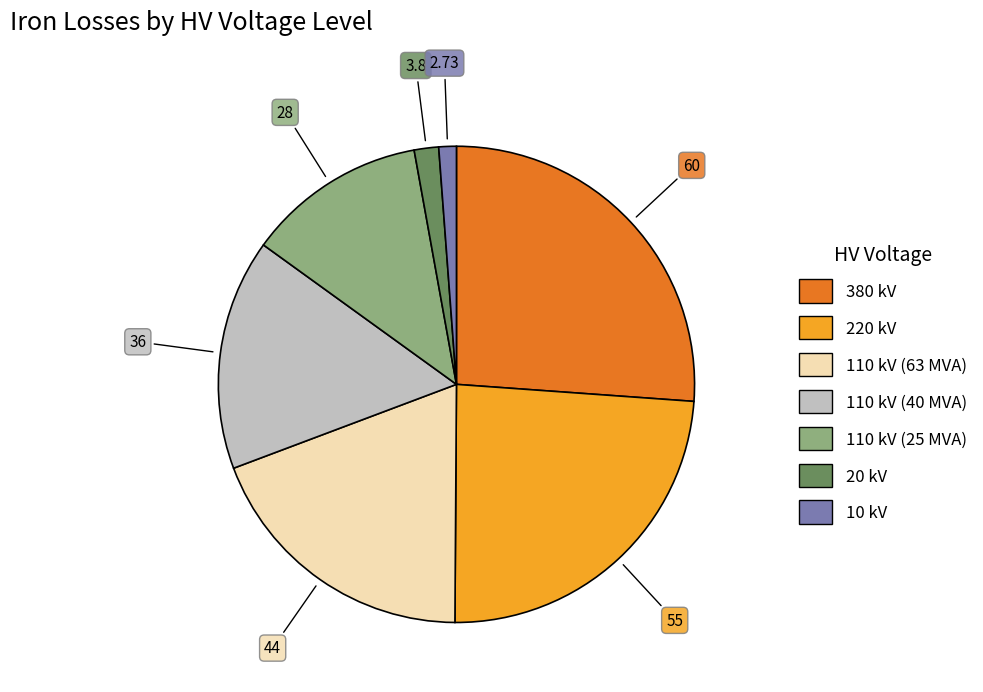

True or false: 110 kV (25 MVA) accounts for 17% of the total.

False